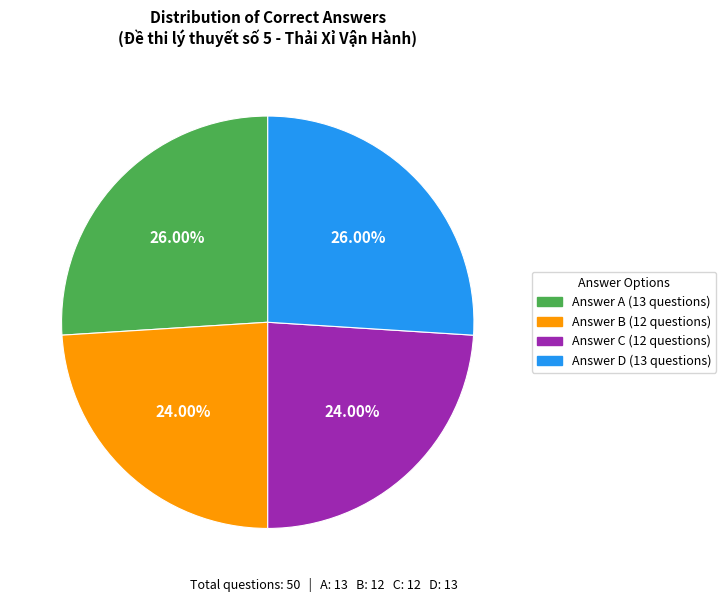

Is there a majority slice in this chart?

No